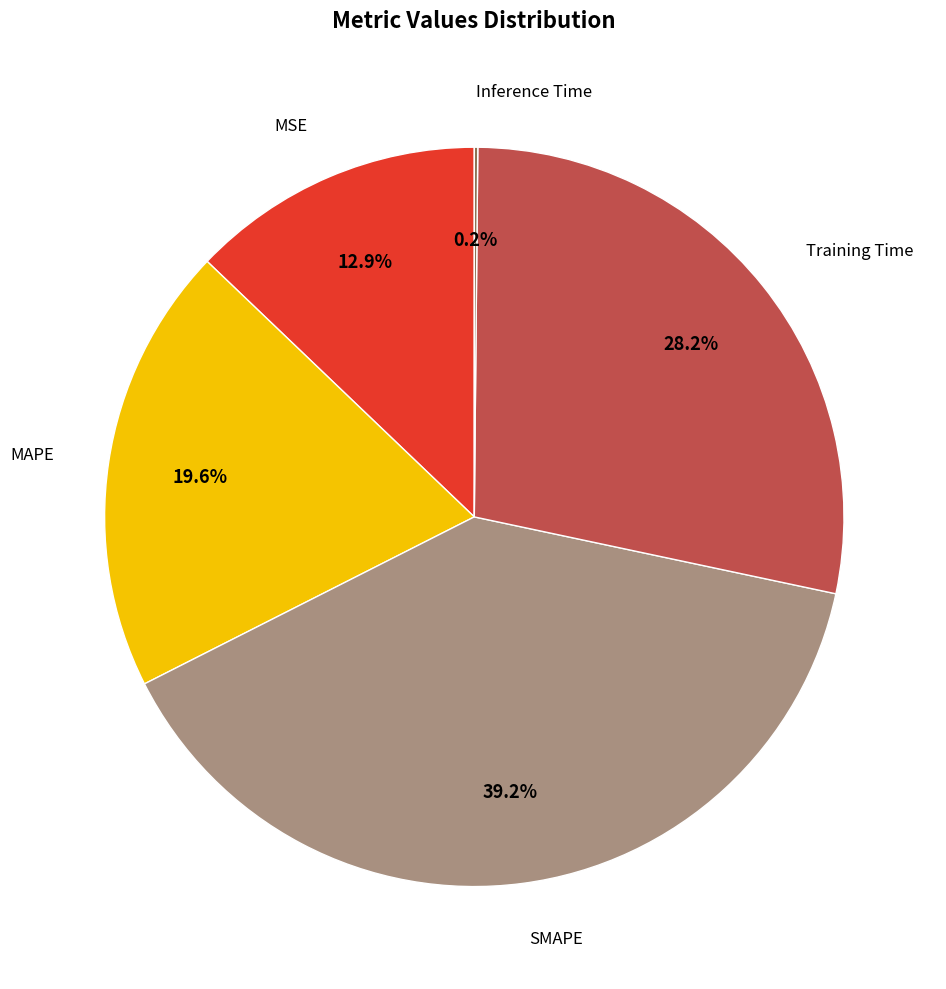

Does any single category account for the majority?

No